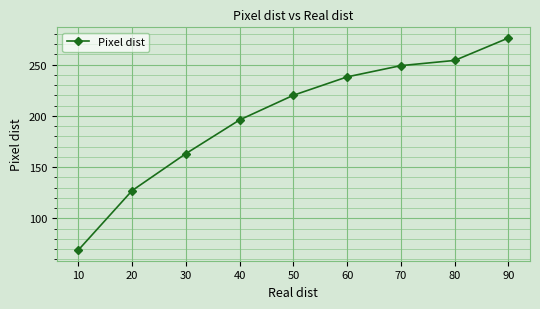

Reading right to left, what are all the values shown in this chart?

90=276.0	80=254.1	70=249.0	60=238.0	50=220.1	40=196.0	30=163.1	20=127.0	10=69.0